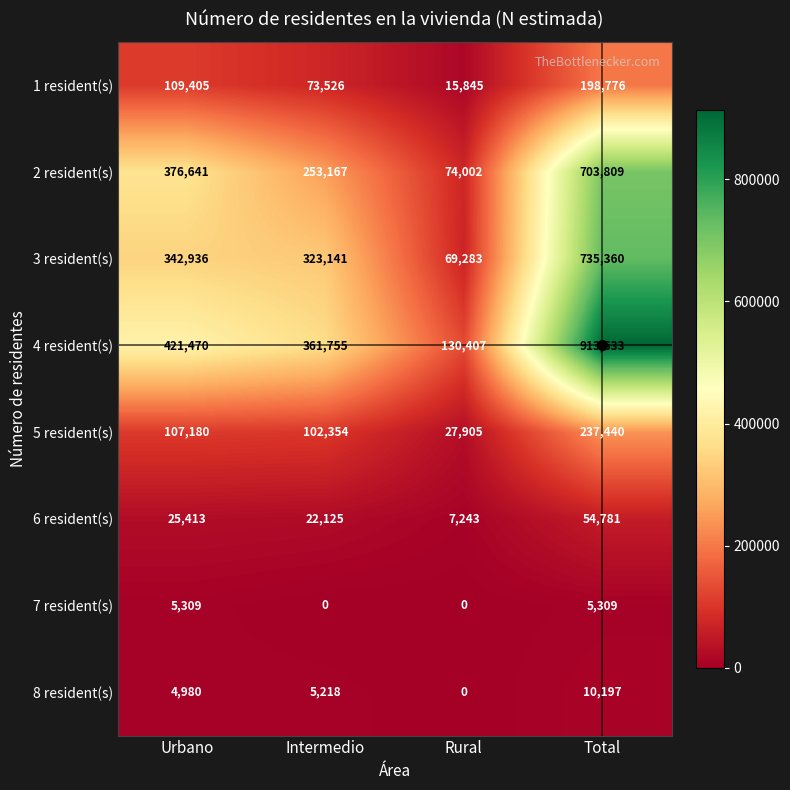

What is the difference between the second highest and second lowest values in the 3 resident(s) series?

19795